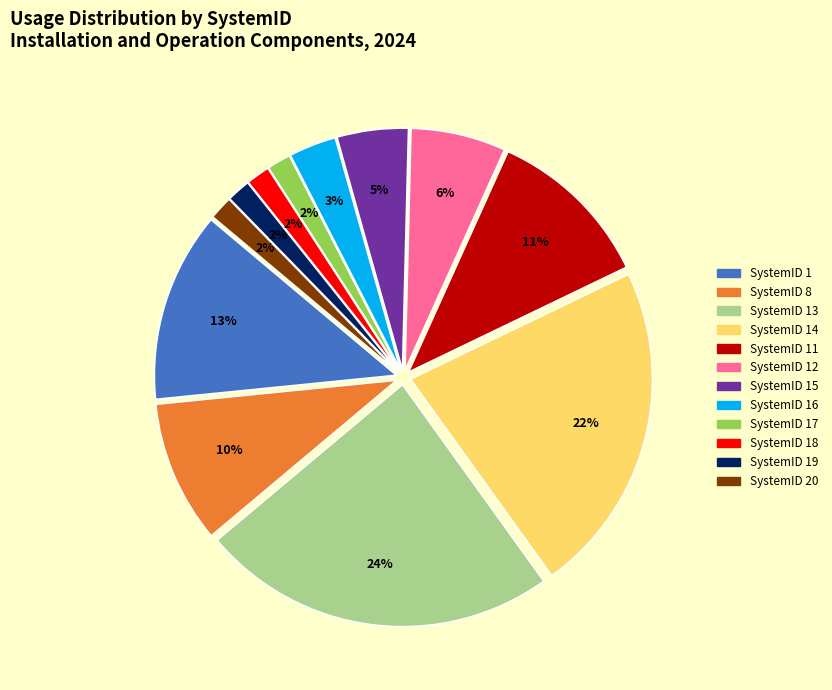

To the nearest percent, what is the average slice percentage?

8%